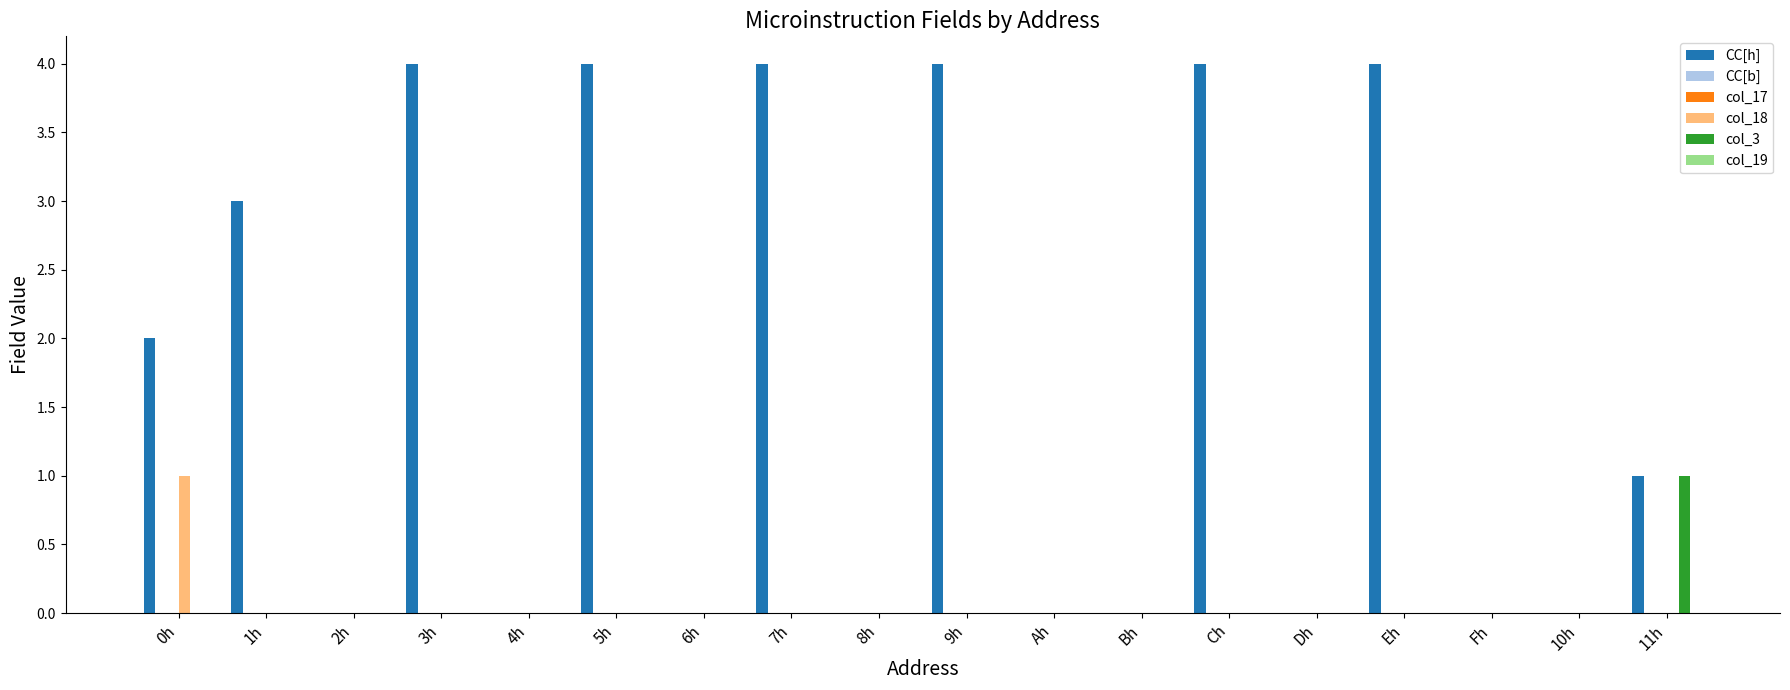

Which series has the largest total across all categories?

CC[h]